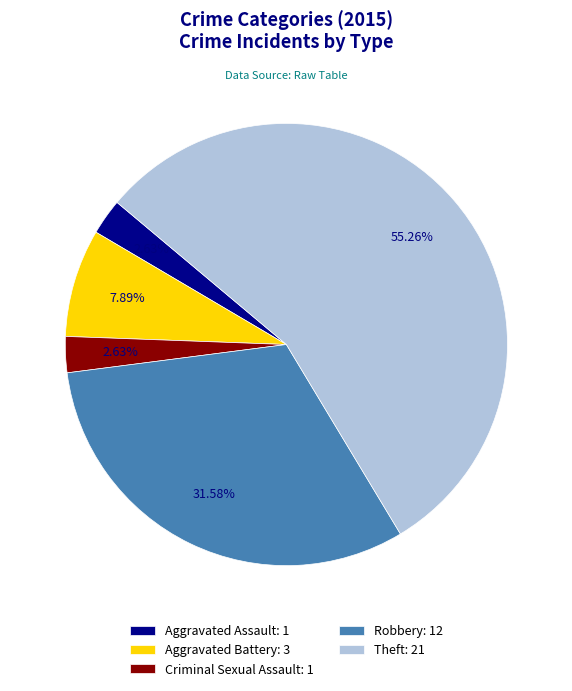

To the nearest percent, what is the difference between the largest and smallest slice percentages?

53%